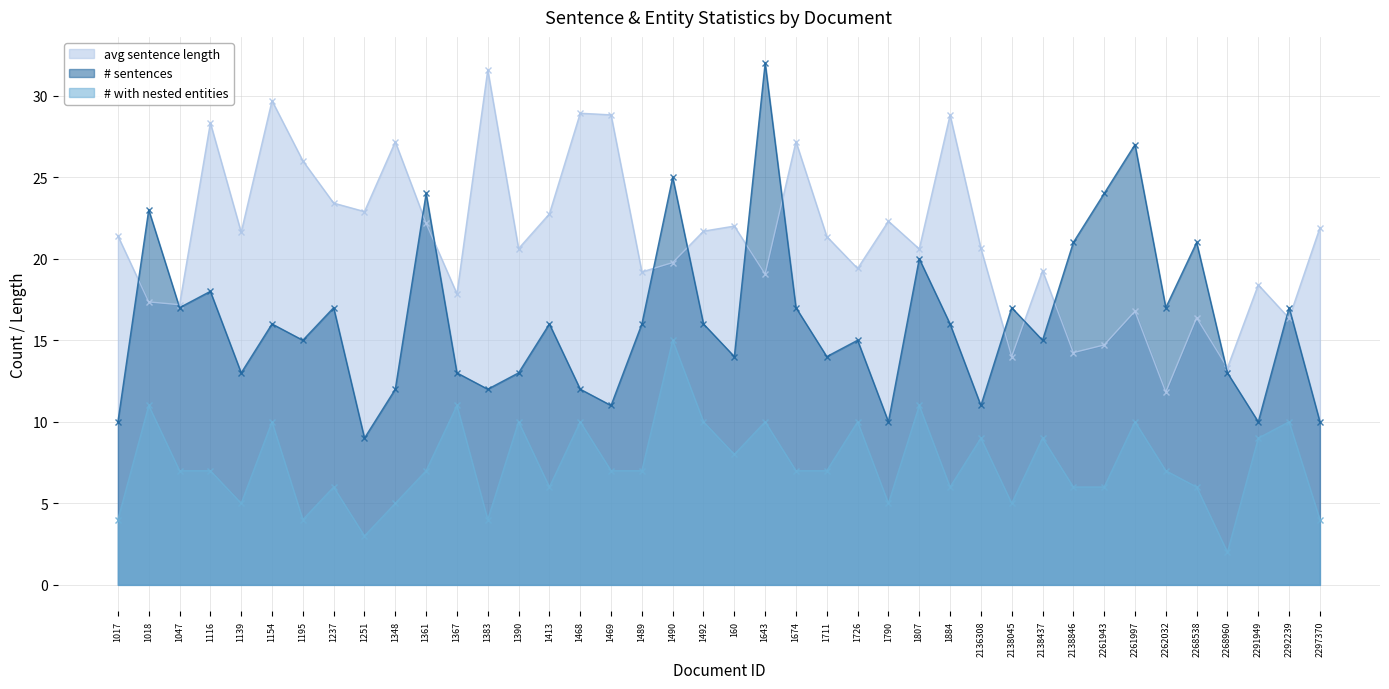

List the labels in order of # with nested entities value, largest first.

1490, 1018, 1367, 1807, 1154, 1390, 1468, 1492, 1643, 1726, 2261997, 2292239, 2136308, 2138437, 2291949, 160, 1047, 1116, 1361, 1469, 1489, 1674, 1711, 2262032, 1237, 1413, 1884, 2138846, 2261943, 2268538, 1139, 1348, 1790, 2138045, 1017, 1195, 1383, 2297370, 1251, 2268960